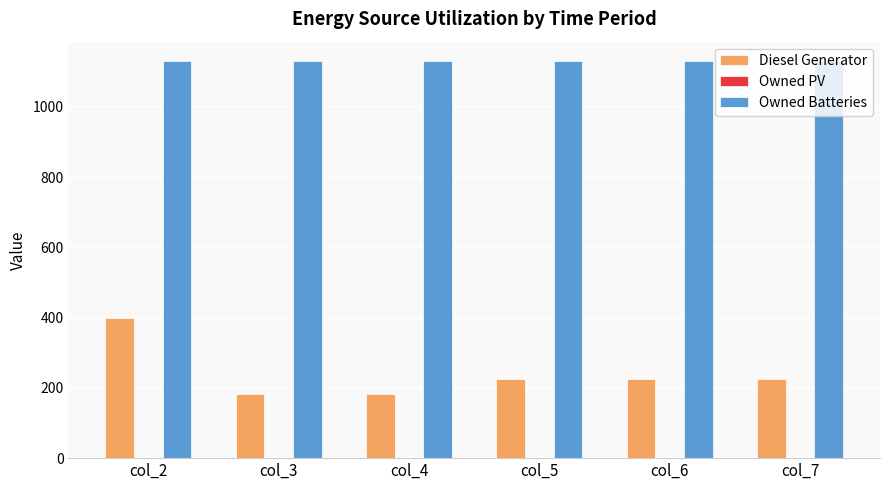

What is the sum of the Owned Batteries values at col_3 and col_6?

2258.0